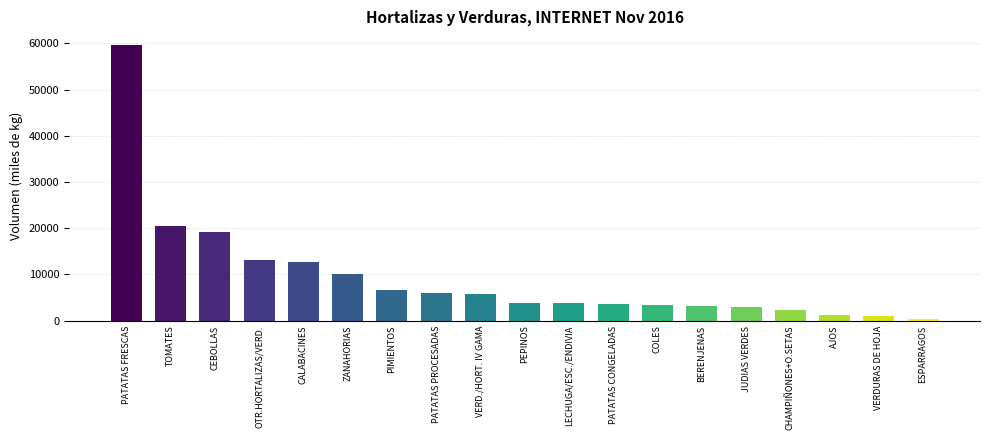

What is the label of the 11th bar from the left?

LECHUGA/ESC./ENDIVIA